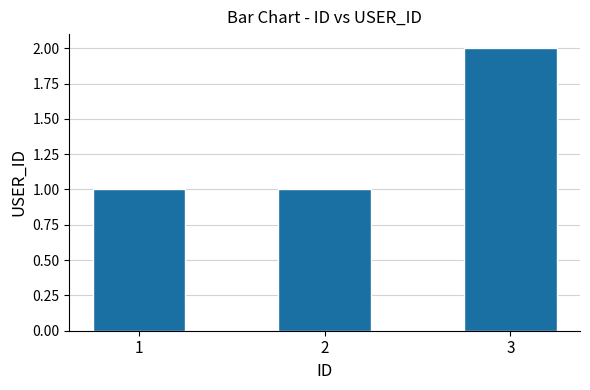

At which category does the chart reach its peak across all series?

3